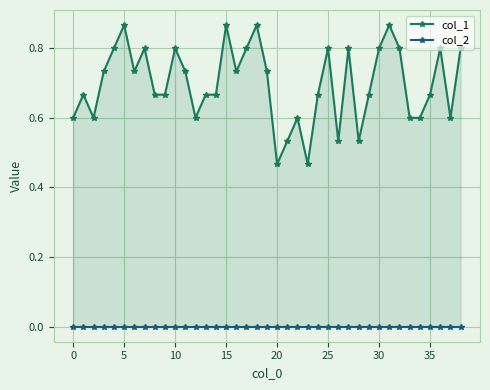

True or false: col_2 and col_1 intersect in this chart.

False